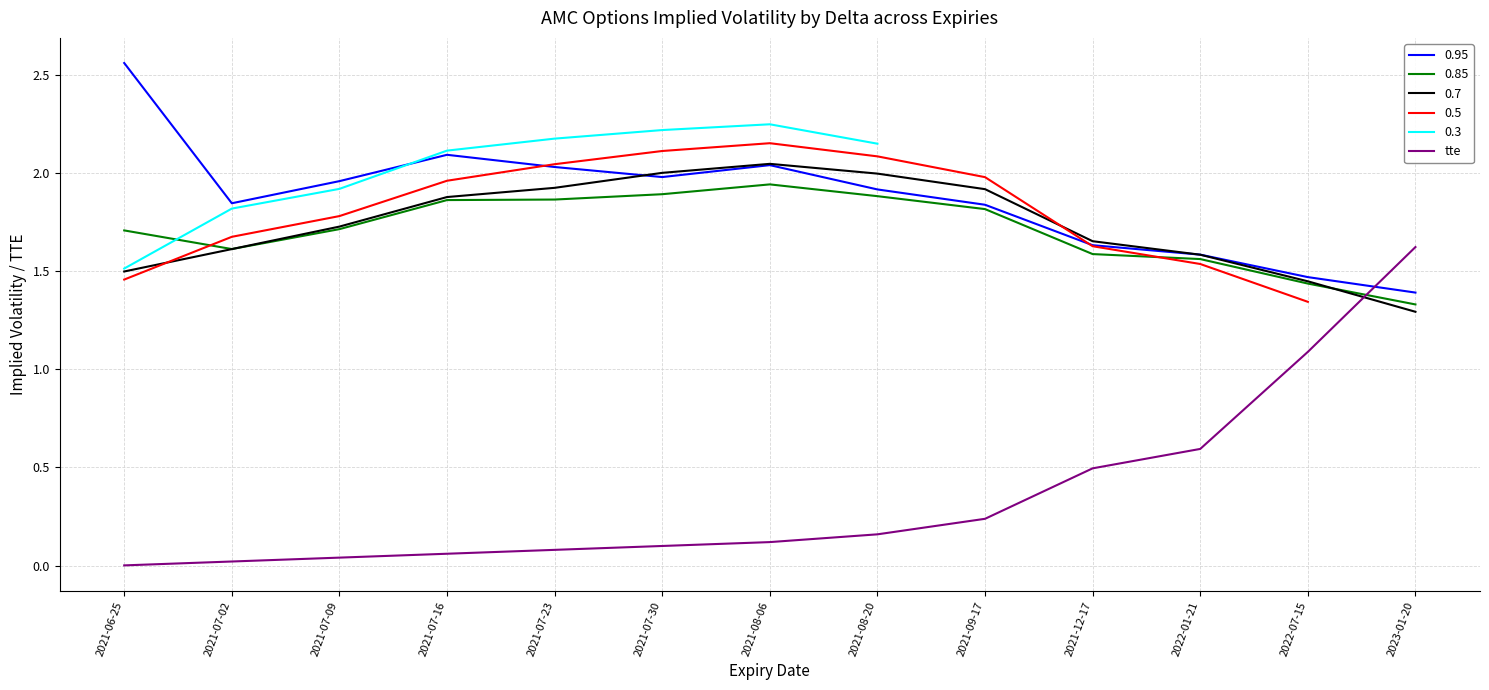

What is the greatest value displayed?

1.6